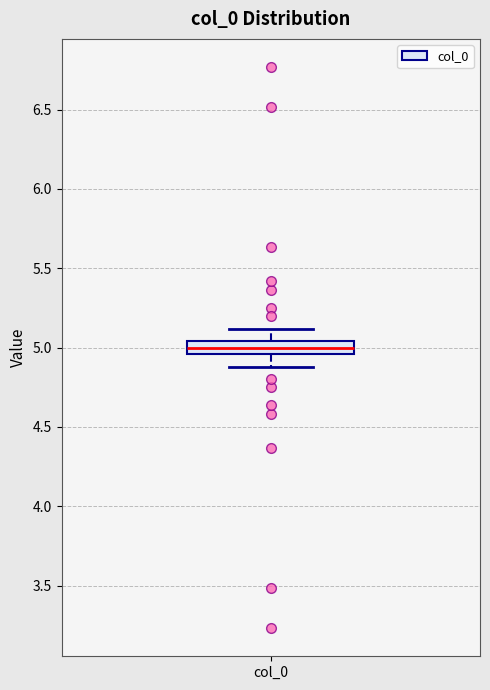

Where does the lower whisker of the box for col_0 end on the y-axis? The values are not printed on the chart, so give them approximately, as read against the axis.

4.90